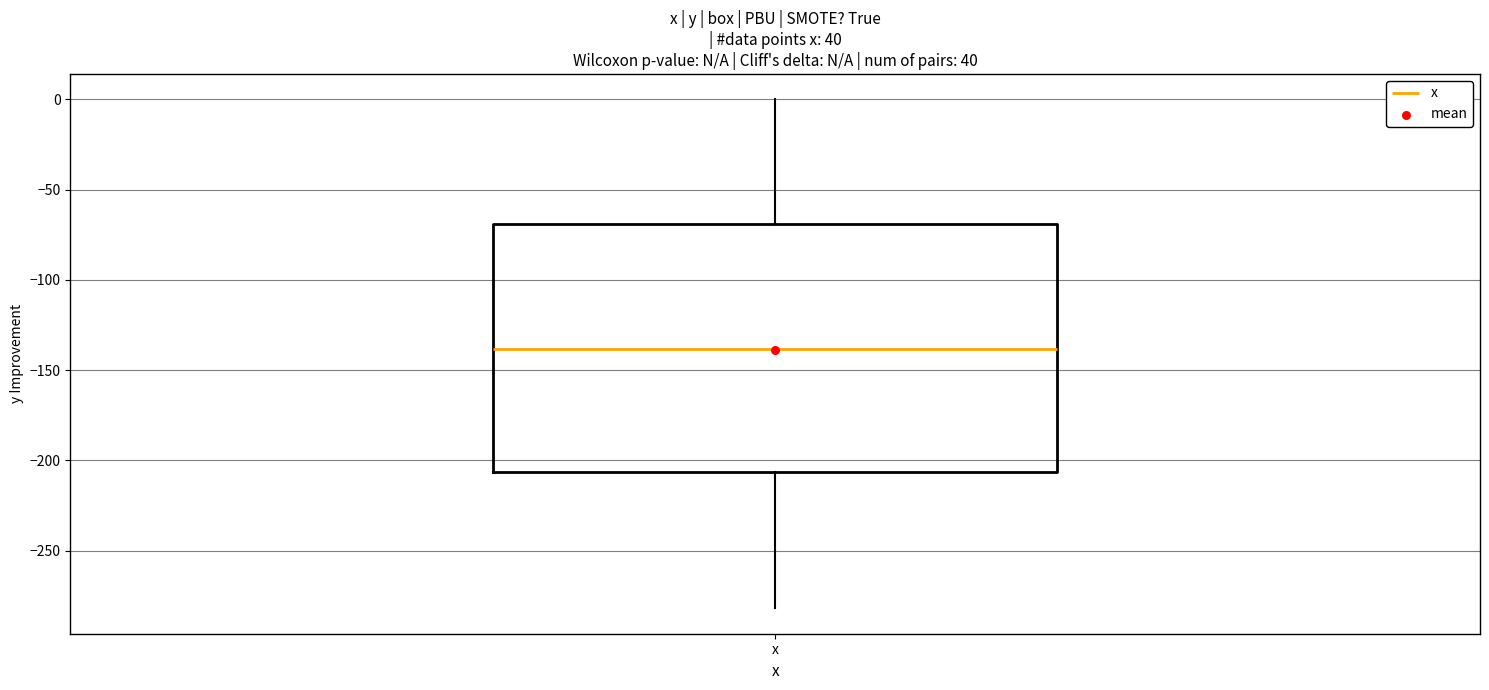

Where does the lower whisker of the box for x end on the y-axis? The values are not printed on the chart, so give them approximately, as read against the axis.

-280